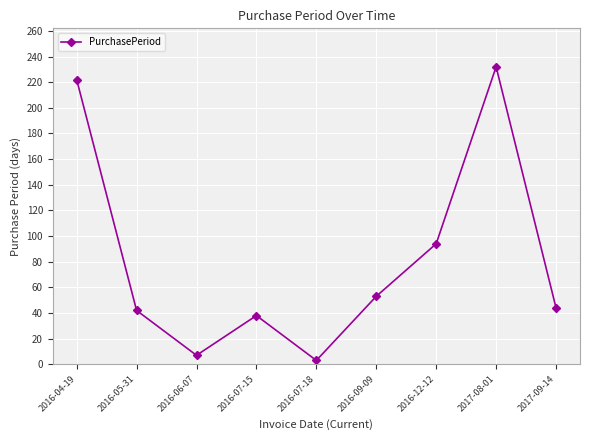

Does the chart display data point markers on the line(s)?

Yes